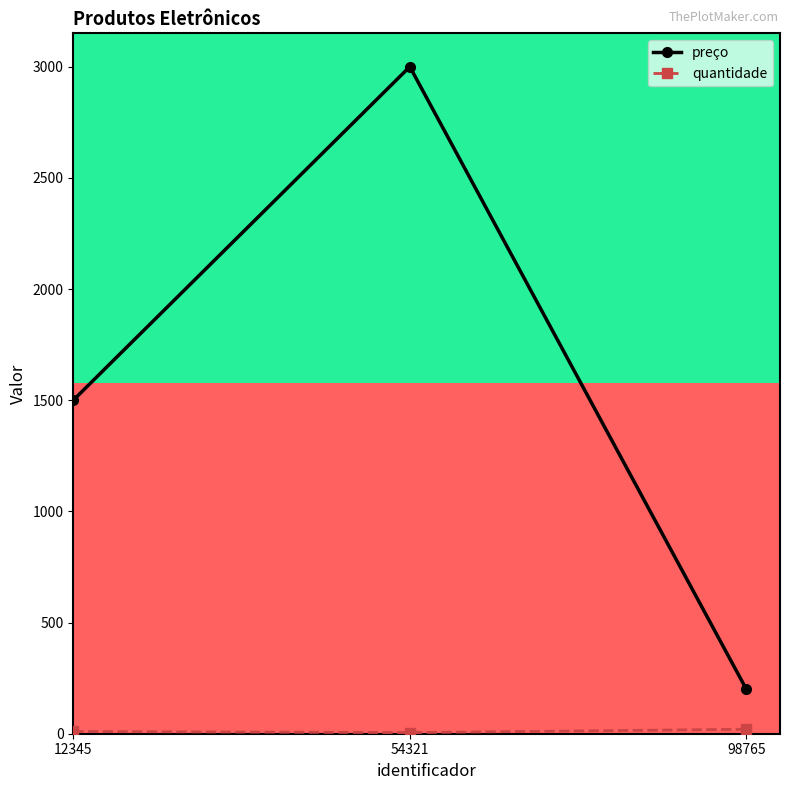

What is the greatest value displayed?

3000